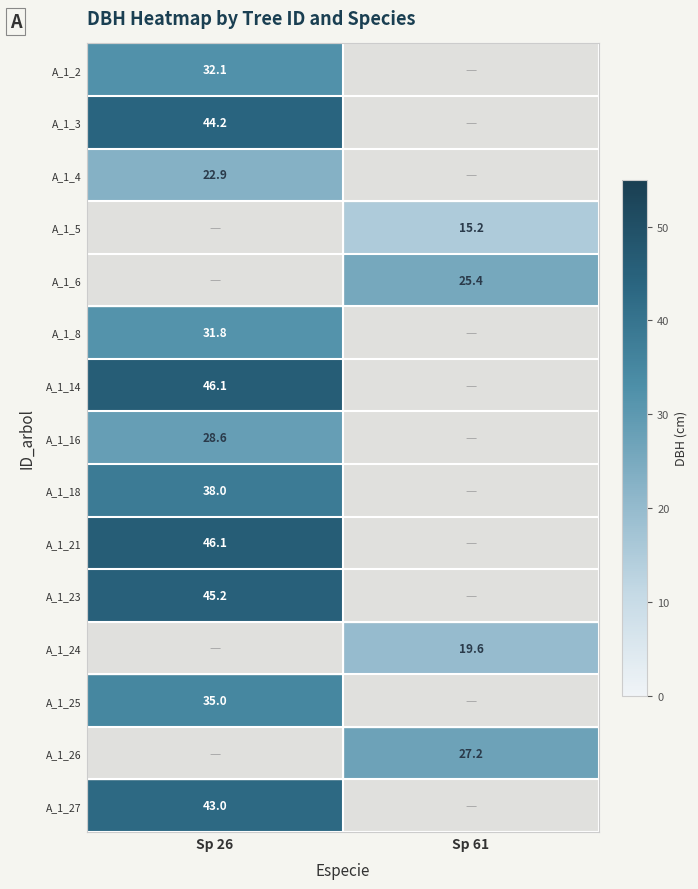

What is the maximum value shown in the chart?

46.1